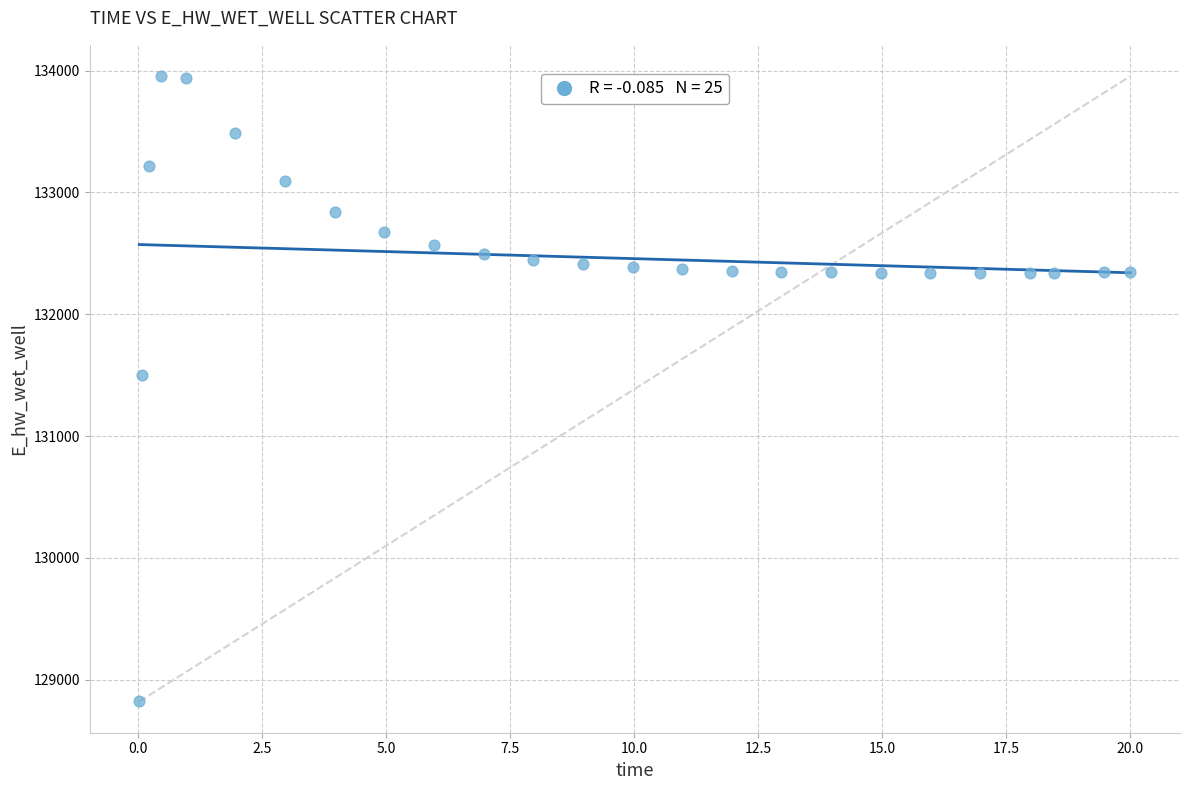

What is the range of X values (max minus min)?

20.0